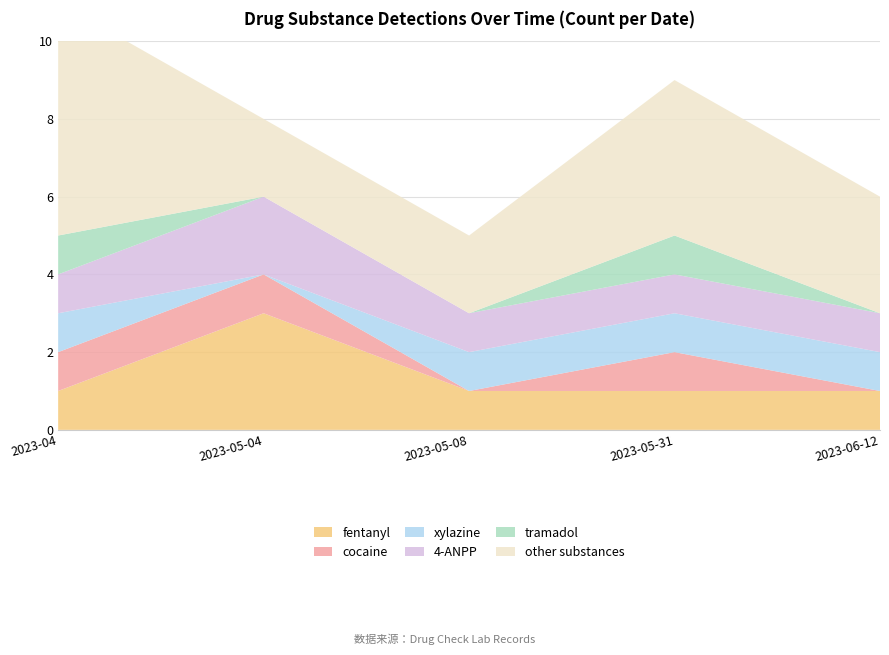

Reading left to right, extract all data points from this chart.

fentanyl: 2023-04=1	2023-05-04=3	2023-05-08=1	2023-05-31=1	2023-06-12=1
cocaine: 2023-04=1	2023-05-04=1	2023-05-08=0	2023-05-31=1	2023-06-12=0
xylazine: 2023-04=1	2023-05-04=0	2023-05-08=1	2023-05-31=1	2023-06-12=1
4-ANPP: 2023-04=1	2023-05-04=2	2023-05-08=1	2023-05-31=1	2023-06-12=1
tramadol: 2023-04=1	2023-05-04=0	2023-05-08=0	2023-05-31=1	2023-06-12=0
other substances: 2023-04=6	2023-05-04=2	2023-05-08=2	2023-05-31=4	2023-06-12=3